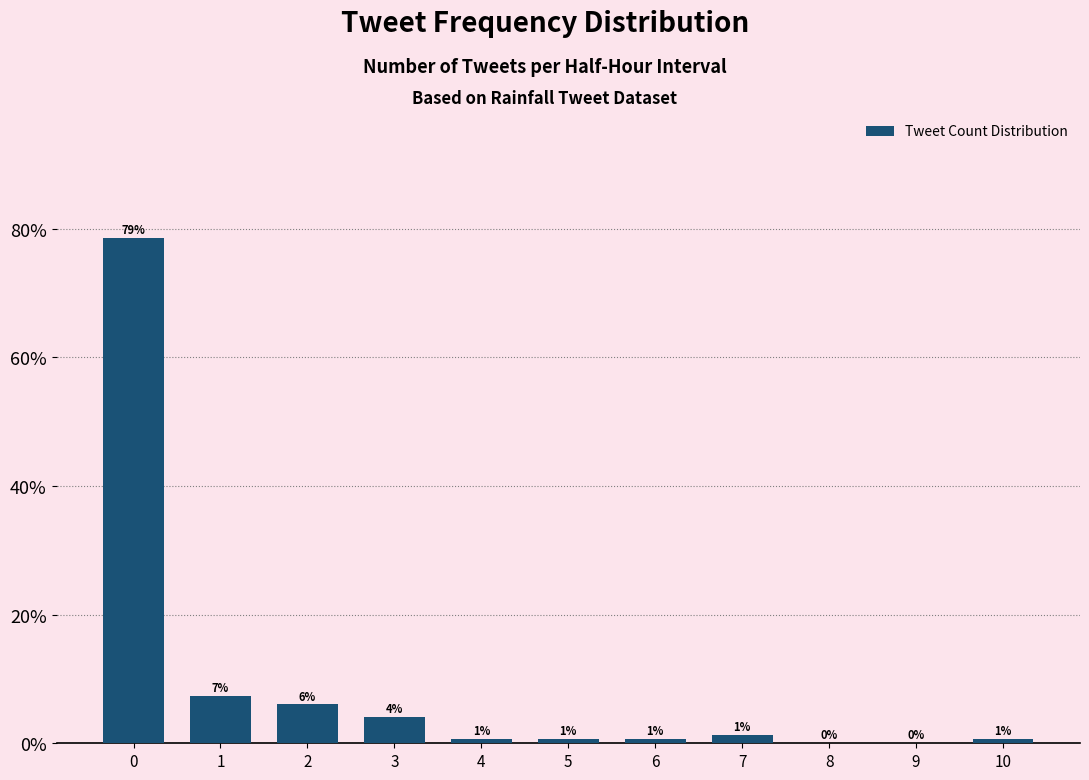

Rank the categories by value from lowest to highest.

8, 9, 4, 5, 6, 10, 7, 3, 2, 1, 0